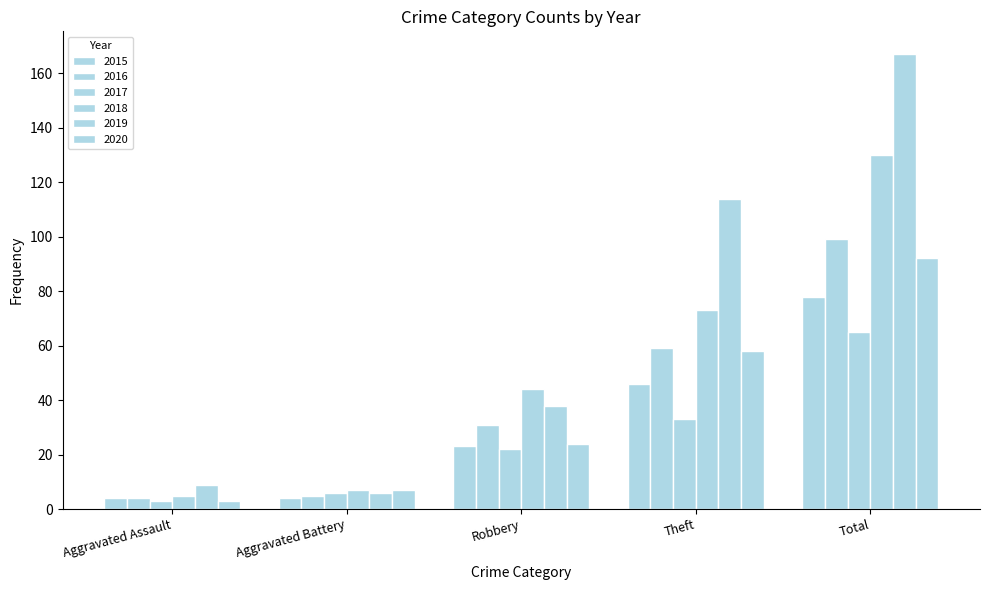

How many categories are shown in the chart?

5